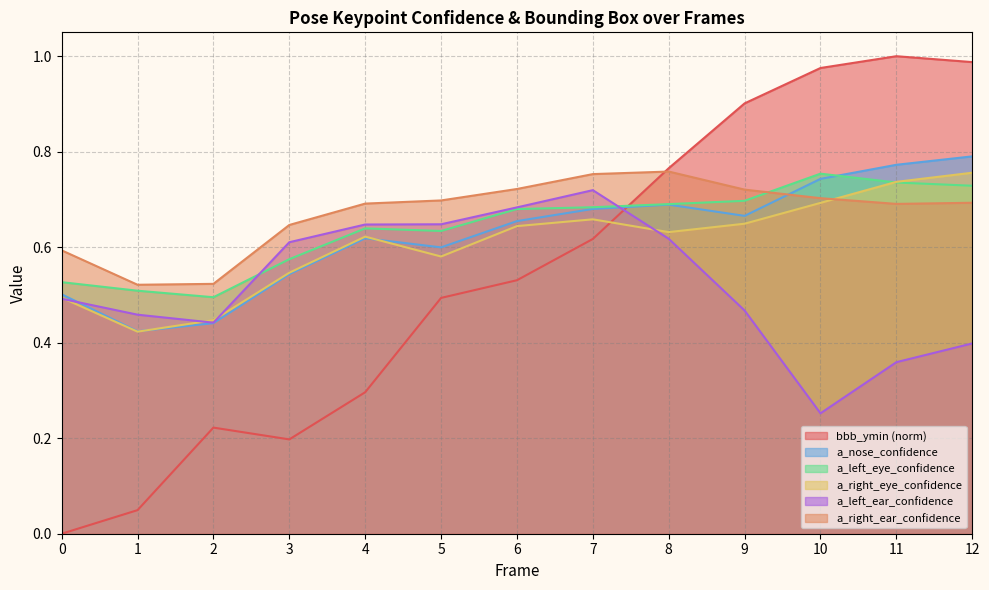

Reading left to right, what are all the values shown in this chart?

bbb_ymin: 0.0	0.0	0.2	0.2	0.3	0.5	0.5	0.6	0.8	0.9	1.0	1.0	1.0
a_nose_confidence: 0.5	0.4	0.4	0.5	0.6	0.6	0.7	0.7	0.7	0.7	0.7	0.8	0.8
a_left_eye_confidence: 0.5	0.5	0.5	0.6	0.6	0.6	0.7	0.7	0.7	0.7	0.8	0.7	0.7
a_right_eye_confidence: 0.5	0.4	0.4	0.5	0.6	0.6	0.6	0.7	0.6	0.6	0.7	0.7	0.8
a_left_ear_confidence: 0.5	0.5	0.4	0.6	0.6	0.6	0.7	0.7	0.6	0.5	0.3	0.4	0.4
a_right_ear_confidence: 0.6	0.5	0.5	0.6	0.7	0.7	0.7	0.8	0.8	0.7	0.7	0.7	0.7